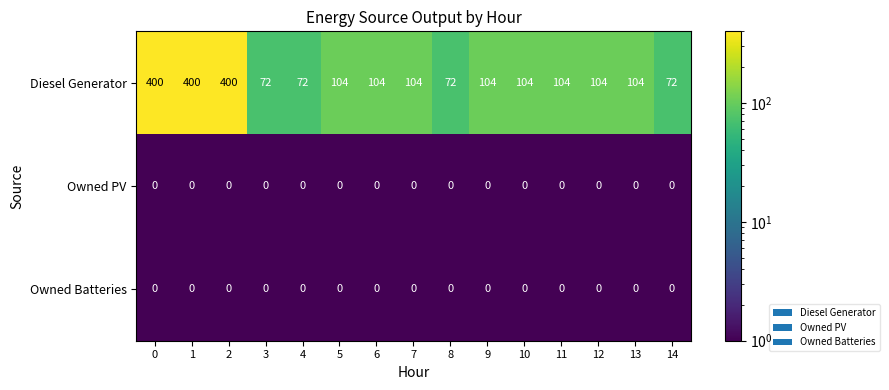

Which series has the widest spread of values?

Diesel Generator